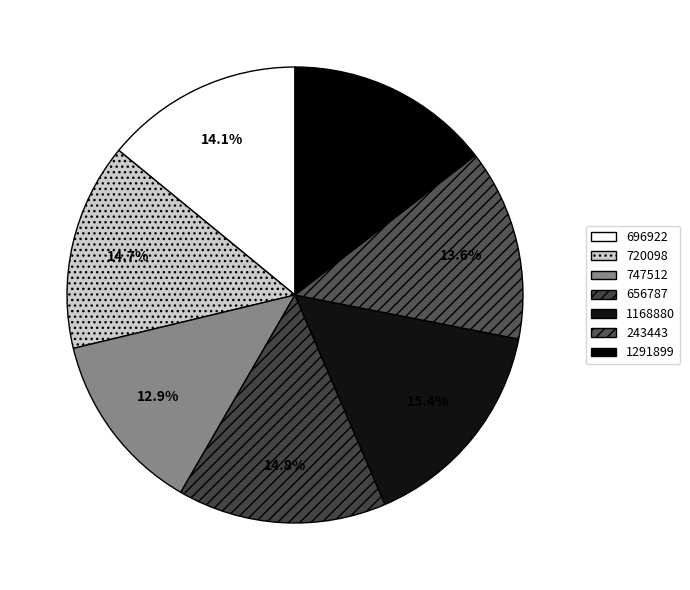

Which slice is the smallest?

747512